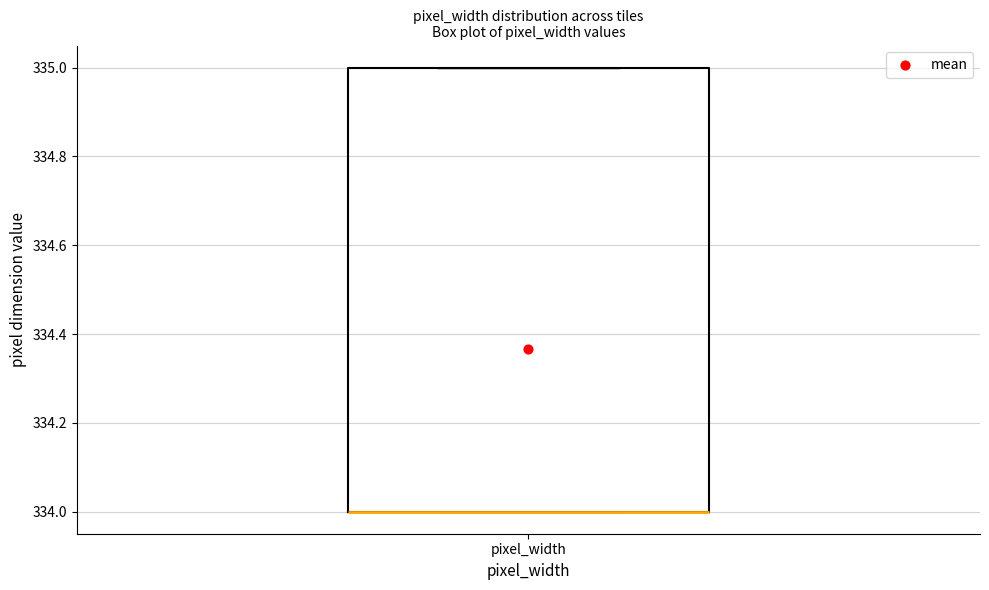

Where is the upper edge of the box for pixel_width on the y-axis? The values are not printed on the chart, so give them approximately, as read against the axis.

335